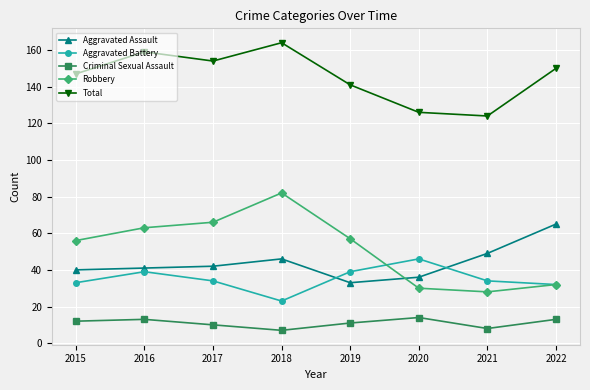

Does the chart have visible grid lines?

Yes